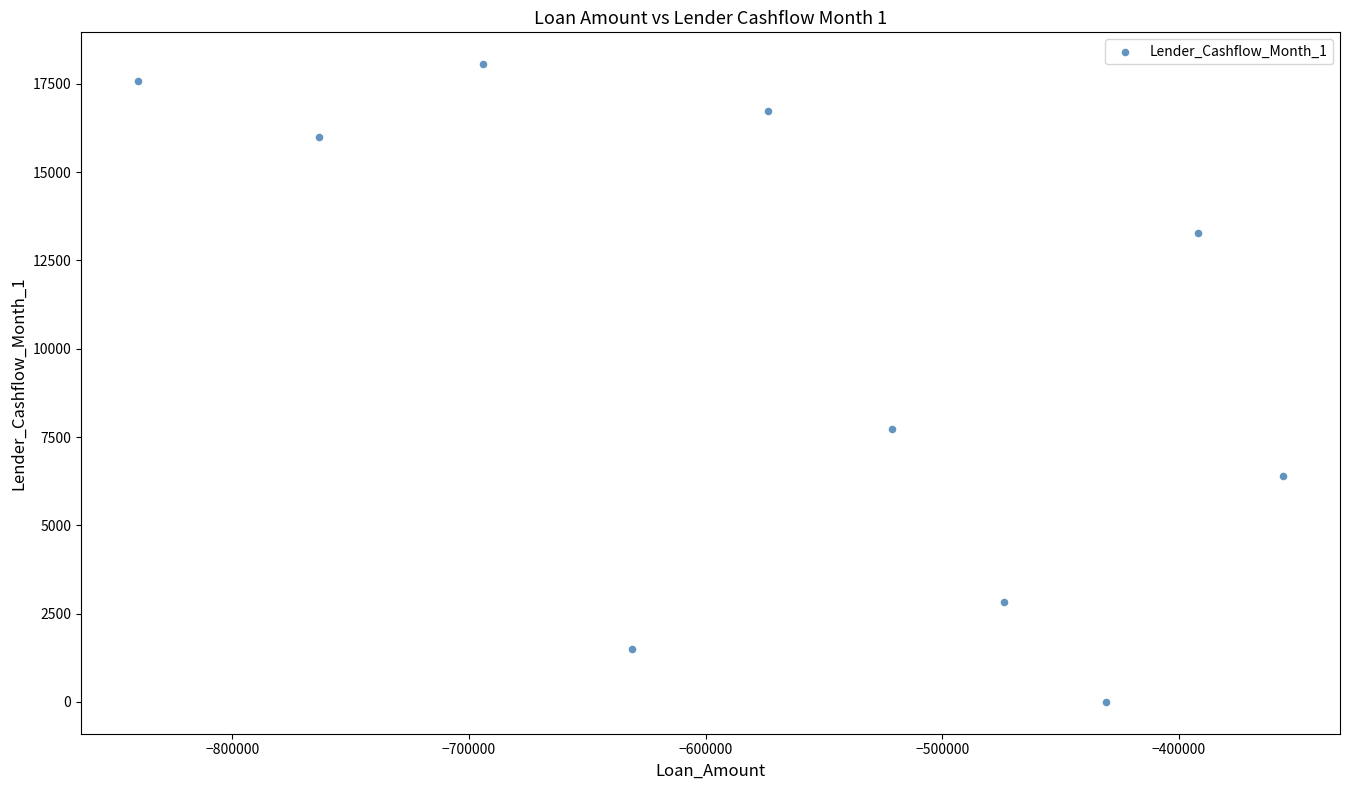

What Y value in the scatter plot is closest to 9028?

7739.8